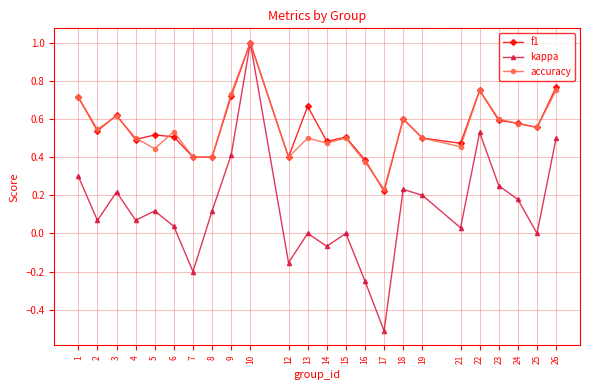

Does the chart have visible grid lines?

Yes